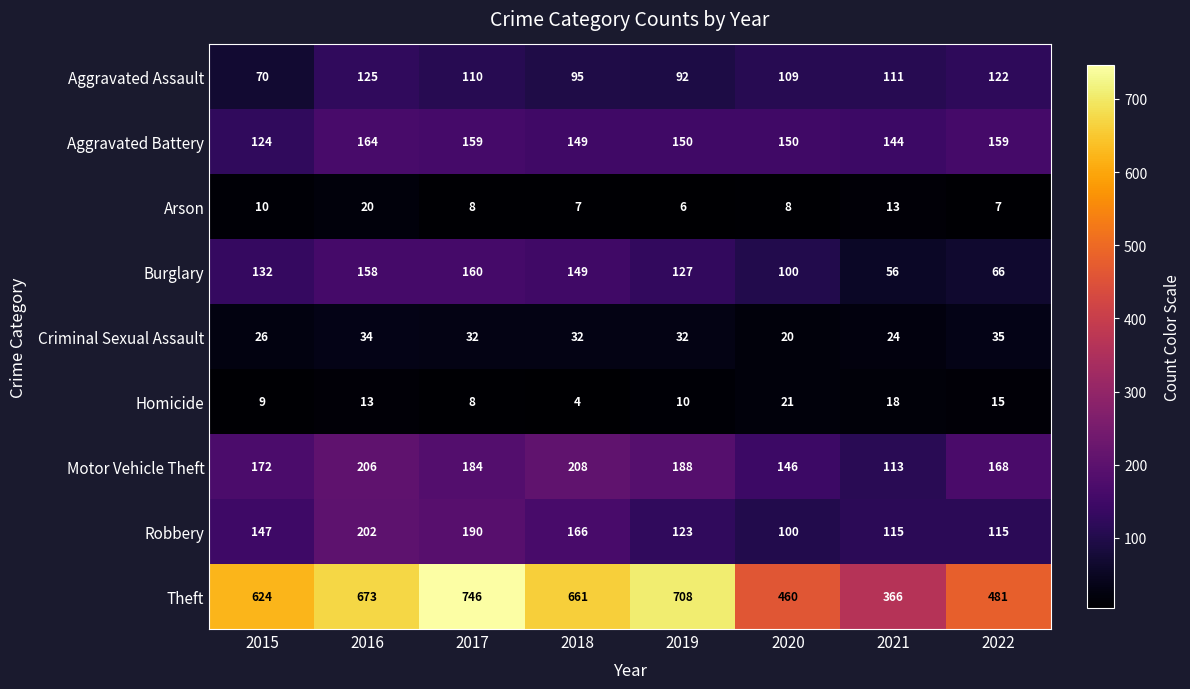

Which series has the largest total across all categories?

Theft